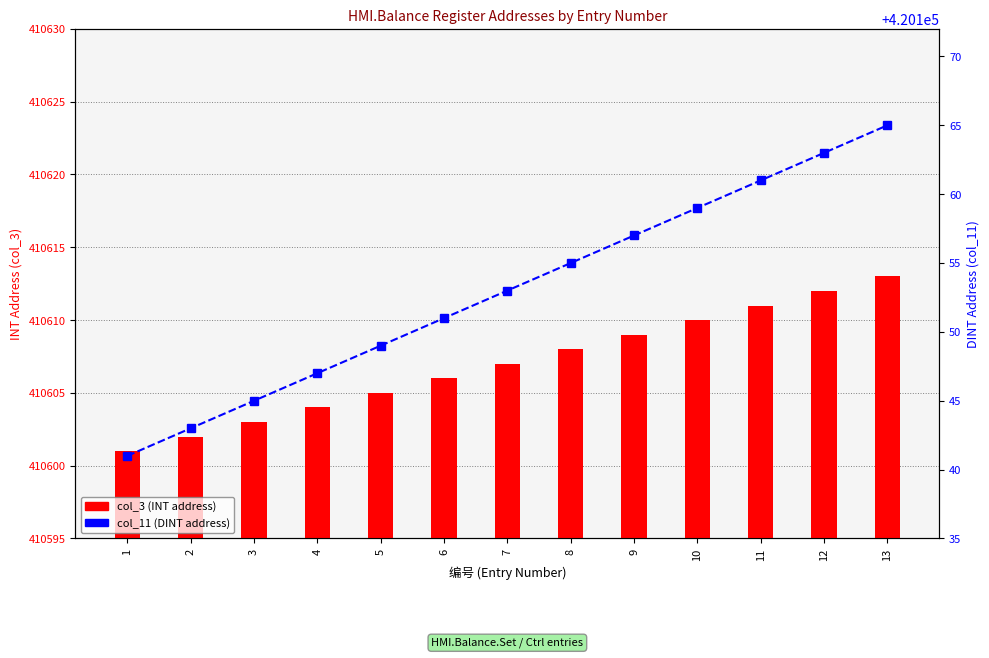

How many groups of bars are there?

13